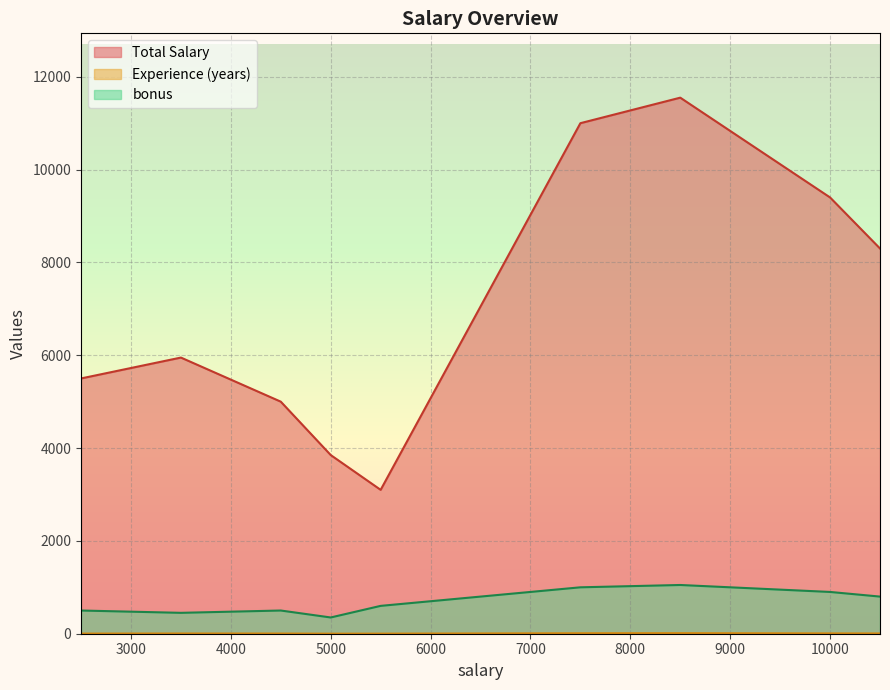

List the labels in order of Experience (years) value, smallest first.

5000, 5500, 2500, 4500, 3500, 10500, 10000, 7500, 8500